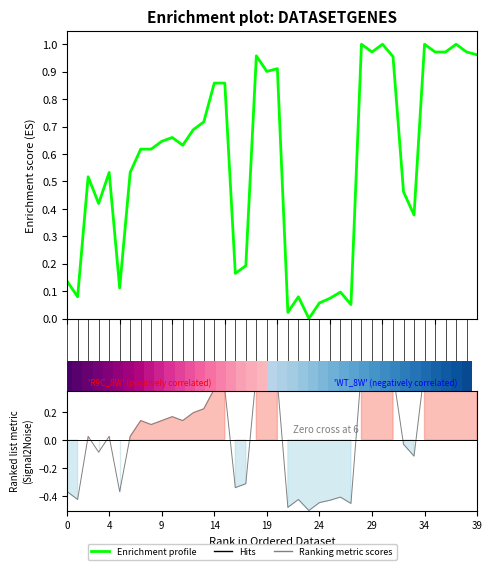

What is the maximum value shown in the chart?

1.0